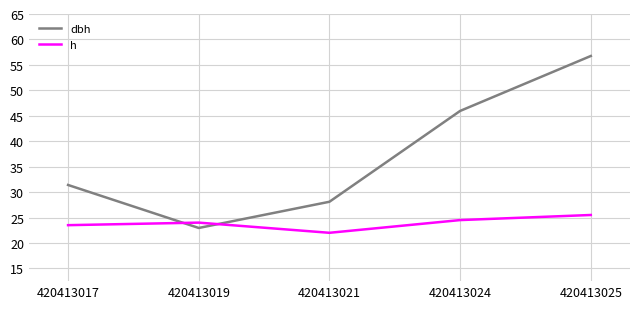

What are all the series names shown in the legend?

dbh, h